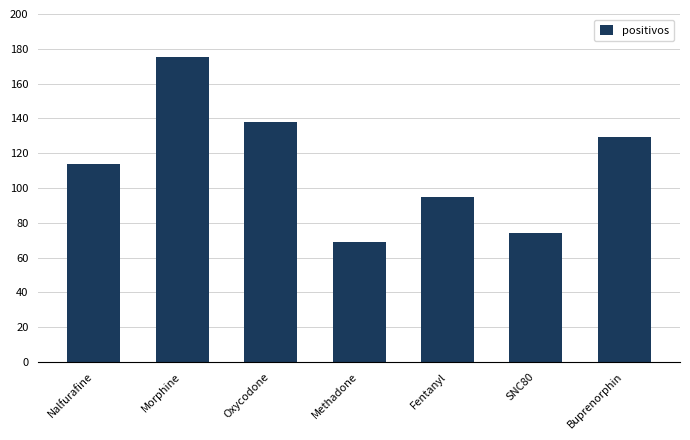

Rank the categories by value from highest to lowest.

Morphine, Oxycodone, Buprenorphin, Nalfurafine, Fentanyl, SNC80, Methadone